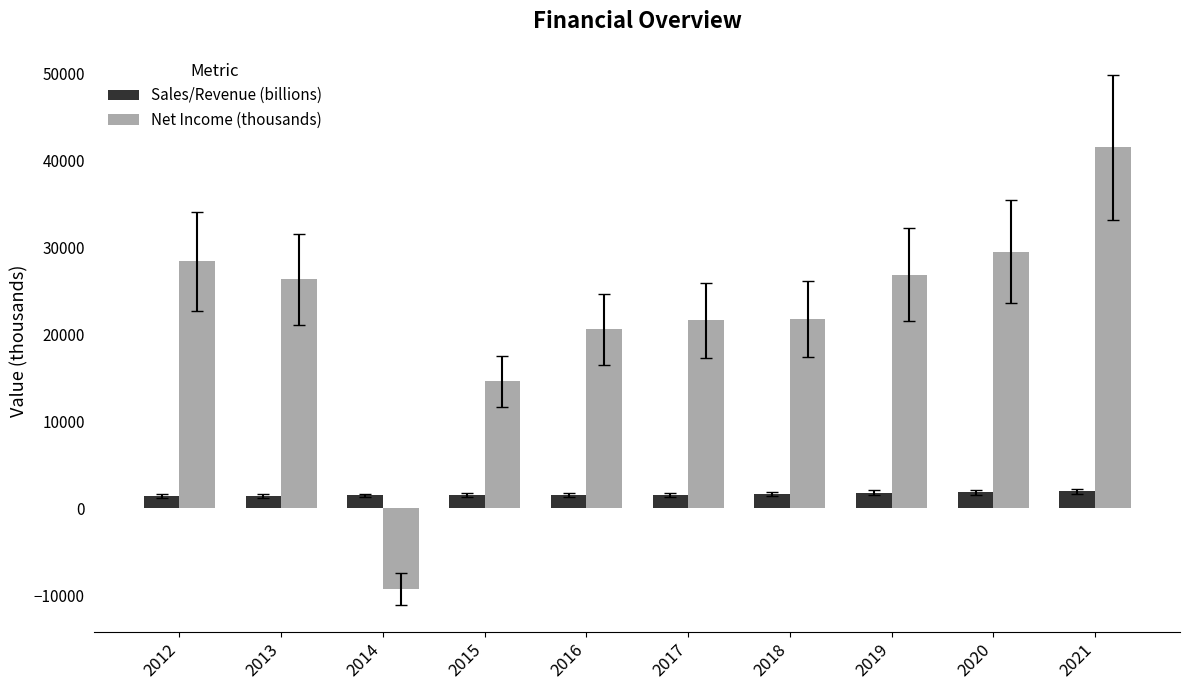

What is the maximum value shown in the chart?

41449.0